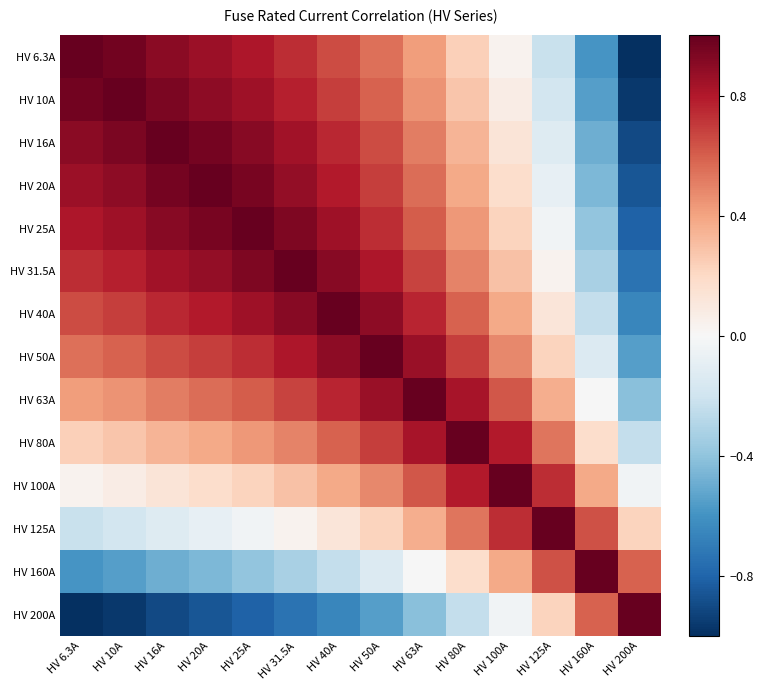

At which category is the sum across all series the highest?

HV 40A